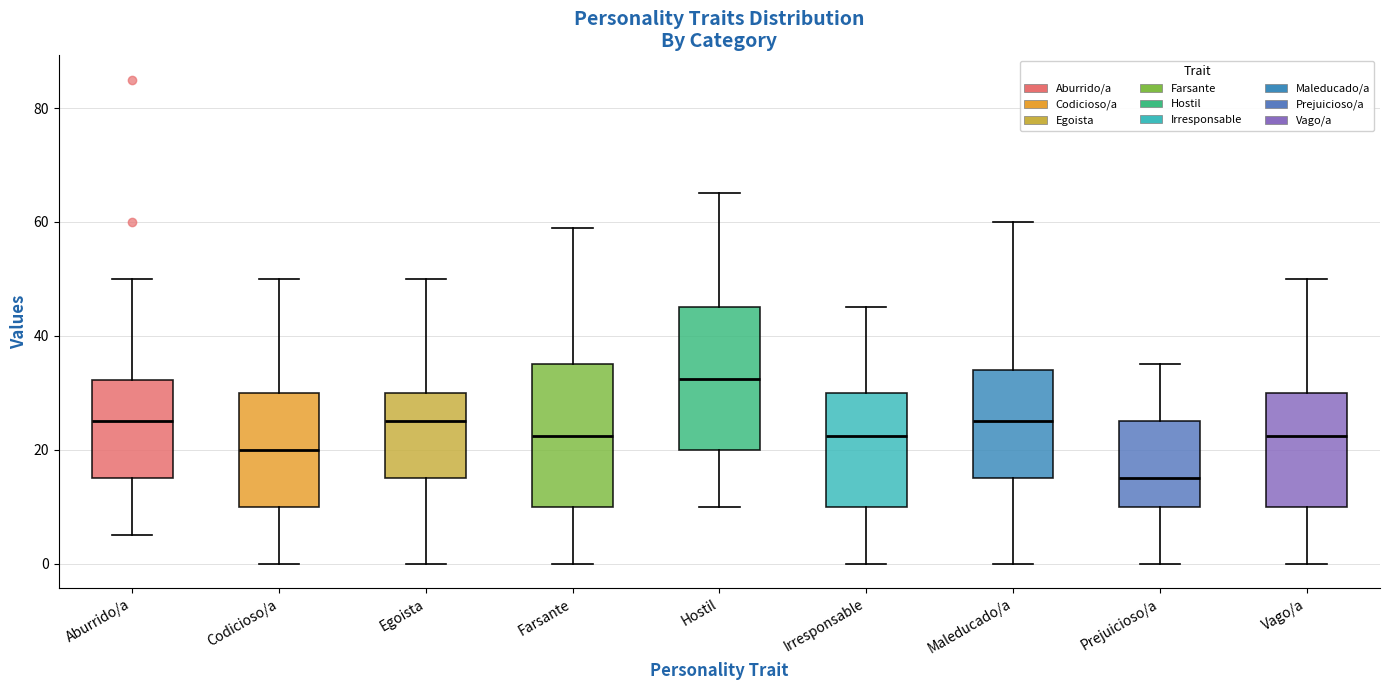

Which box has the highest median line?

Hostil